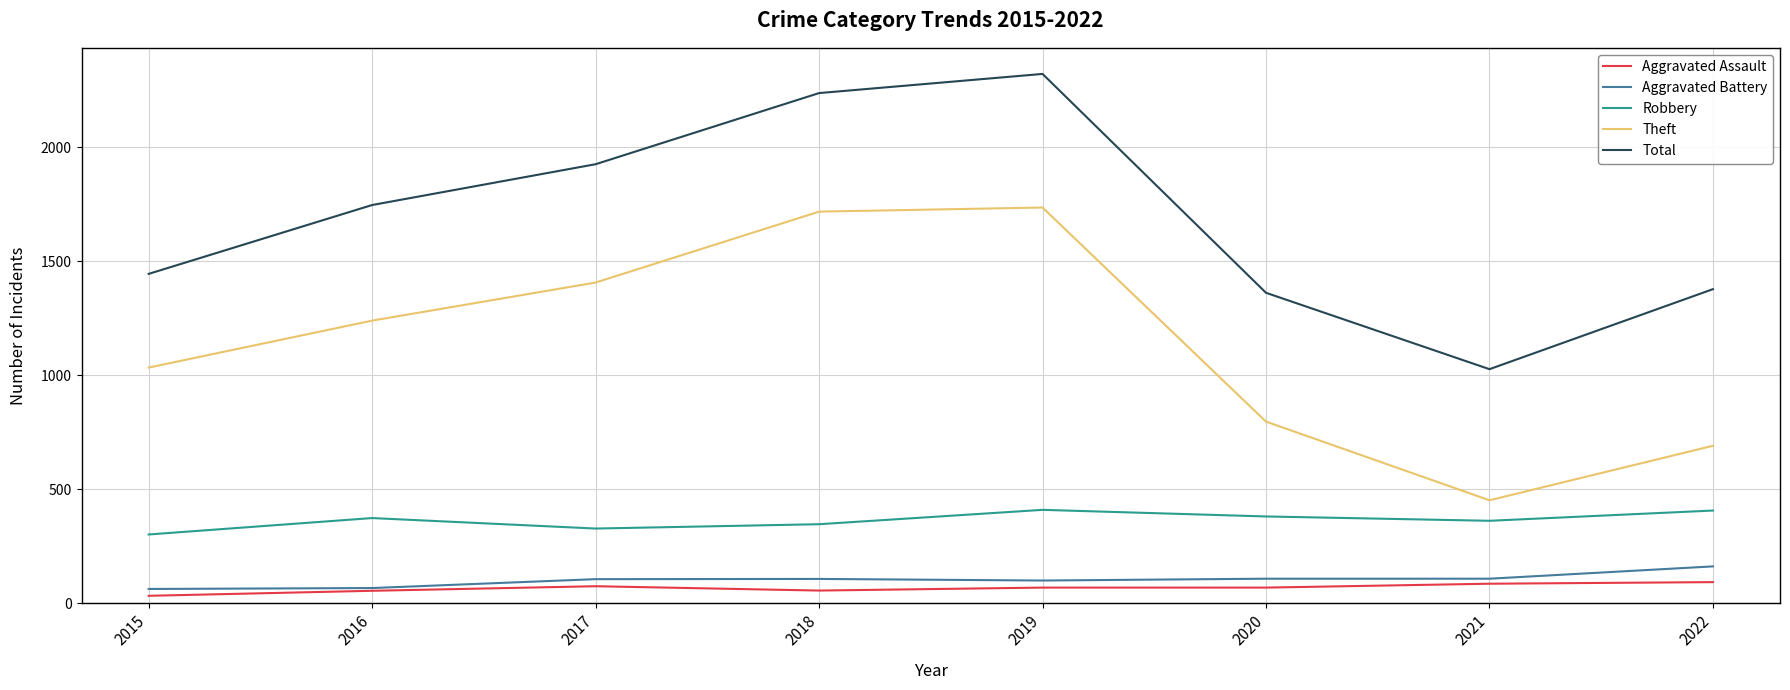

What is the approximate value of Robbery at 2020?

381